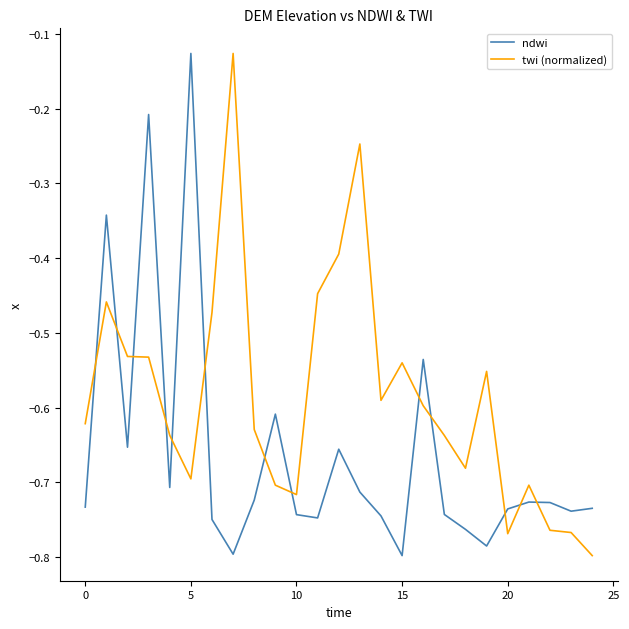

Rank the series by their average value, from highest to lowest.

twi (normalized), ndwi